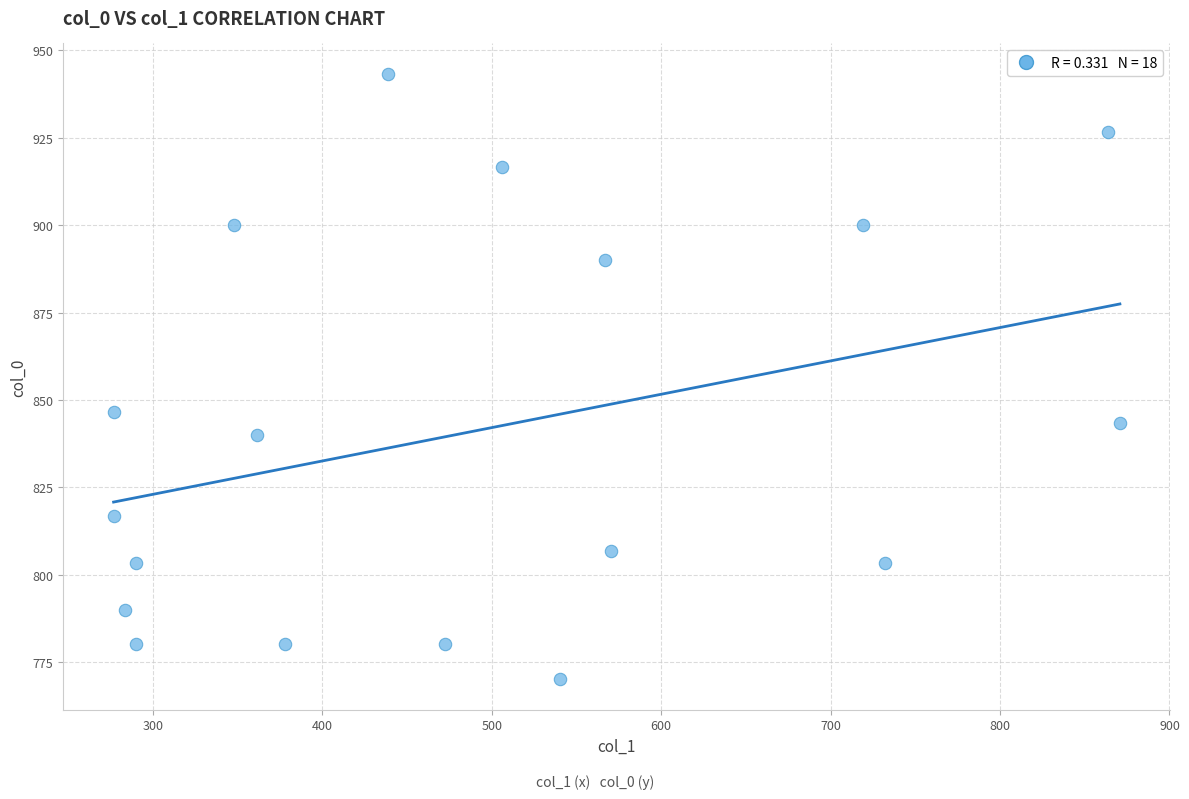

What is the range of Y values (max minus min)?

173.3